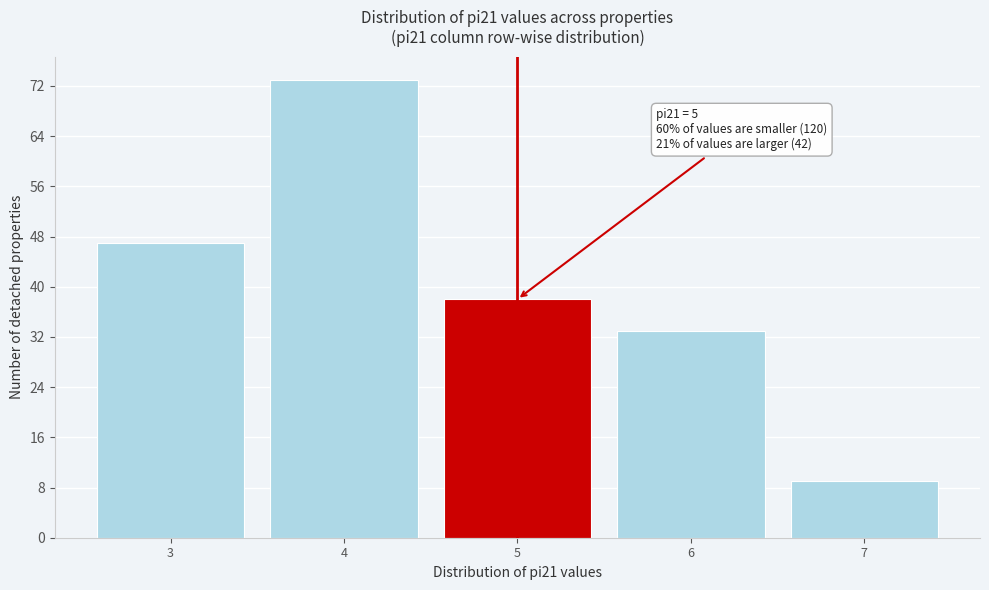

Reading left to right, extract all data points from this chart.

3=47	4=73	5=38	6=33	7=9